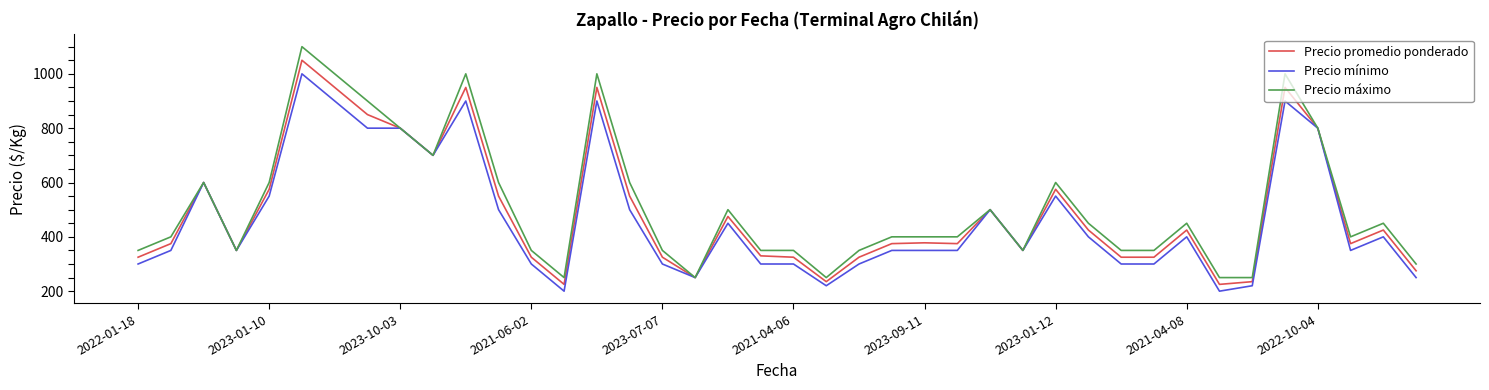

What is the highest value of the Precio promedio ponderado series?

1050